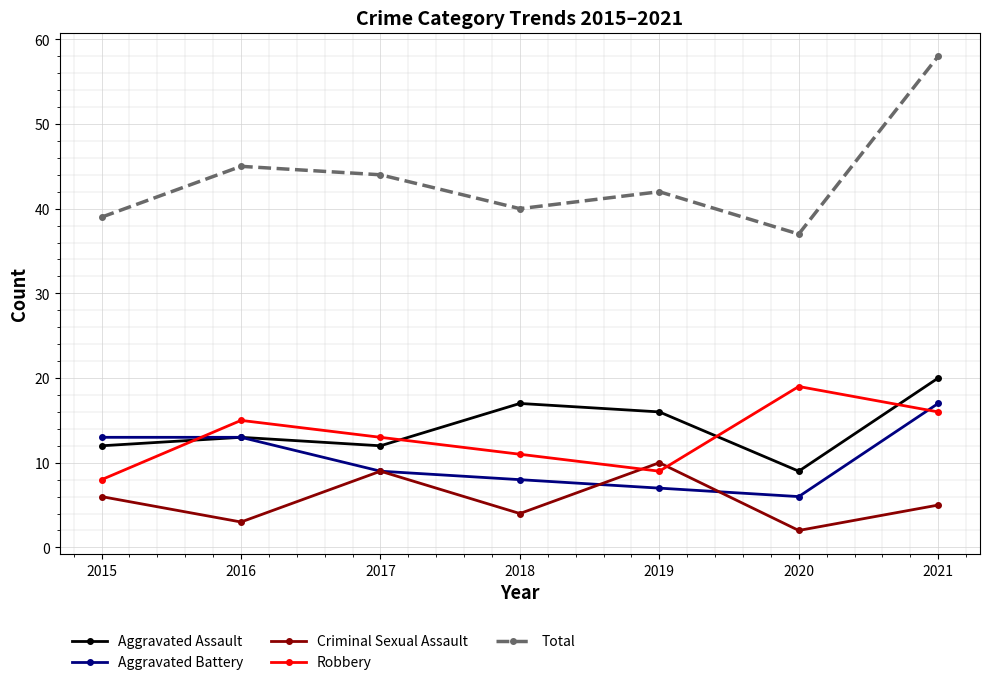

In Total, how many points are higher than both neighbors (excluding endpoints)?

2